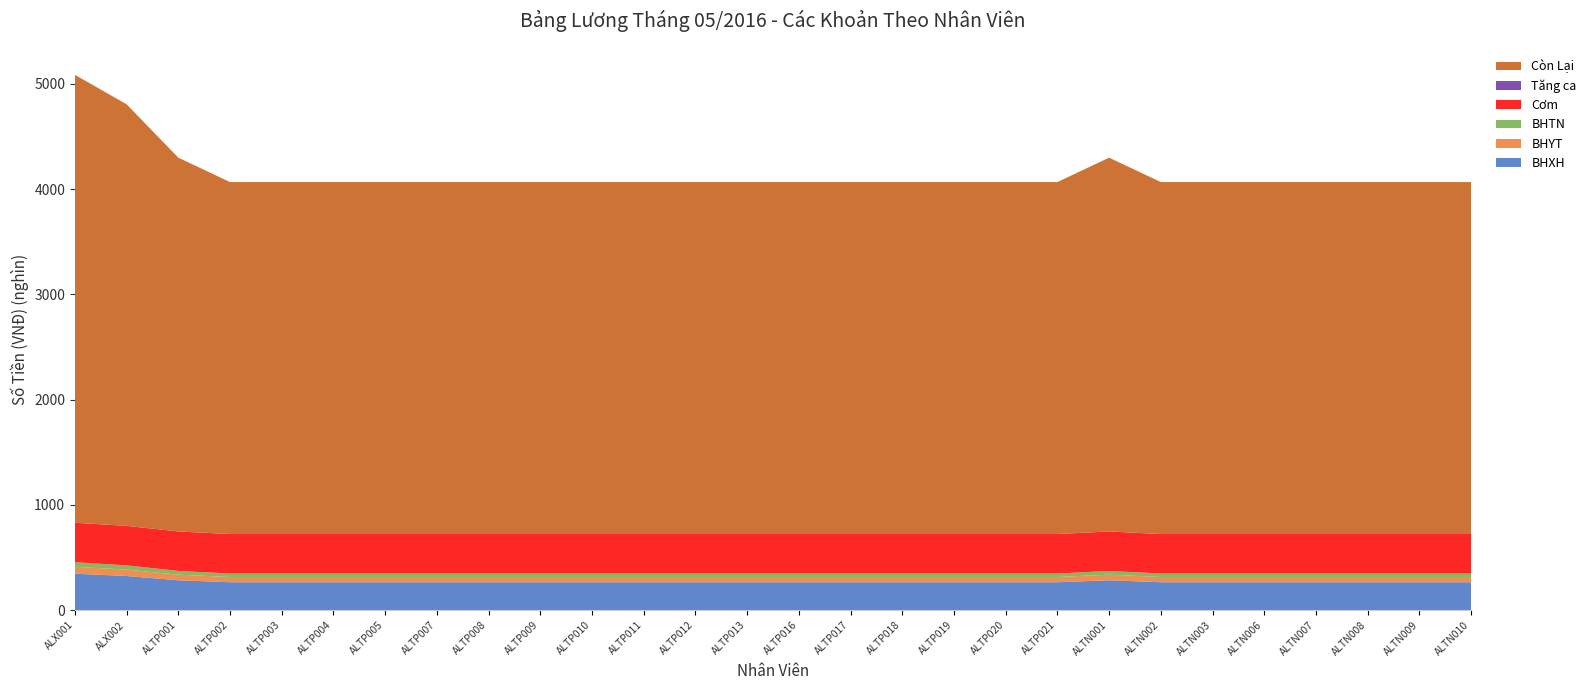

Reading right to left, list all the values displayed in this chart.

BHXH: ALTN010=265360	ALTN009=265360	ALTN008=265360	ALTN007=265360	ALTN006=265360	ALTN003=265360	ALTN002=265360	ALTN001=283920	ALTP021=265360	ALTP020=265360	ALTP019=265360	ALTP018=265360	ALTP017=265360	ALTP016=265360	ALTP013=265360	ALTP012=265360	ALTP011=265360	ALTP010=265360	ALTP009=265360	ALTP008=265360	ALTP007=265360	ALTP005=265360	ALTP004=265360	ALTP003=265360	ALTP002=265360	ALTP001=283920	ALX002=324480	ALX001=346880
BHYT: ALTN010=49755	ALTN009=49755	ALTN008=49755	ALTN007=49755	ALTN006=49755	ALTN003=49755	ALTN002=49755	ALTN001=53235	ALTP021=49755	ALTP020=49755	ALTP019=49755	ALTP018=49755	ALTP017=49755	ALTP016=49755	ALTP013=49755	ALTP012=49755	ALTP011=49755	ALTP010=49755	ALTP009=49755	ALTP008=49755	ALTP007=49755	ALTP005=49755	ALTP004=49755	ALTP003=49755	ALTP002=49755	ALTP001=53235	ALX002=60840	ALX001=65040
BHTN: ALTN010=33170	ALTN009=33170	ALTN008=33170	ALTN007=33170	ALTN006=33170	ALTN003=33170	ALTN002=33170	ALTN001=35490	ALTP021=33170	ALTP020=33170	ALTP019=33170	ALTP018=33170	ALTP017=33170	ALTP016=33170	ALTP013=33170	ALTP012=33170	ALTP011=33170	ALTP010=33170	ALTP009=33170	ALTP008=33170	ALTP007=33170	ALTP005=33170	ALTP004=33170	ALTP003=33170	ALTP002=33170	ALTP001=35490	ALX002=40560	ALX001=43360
Cơm: ALTN010=375000	ALTN009=375000	ALTN008=375000	ALTN007=375000	ALTN006=375000	ALTN003=375000	ALTN002=375000	ALTN001=375000	ALTP021=375000	ALTP020=375000	ALTP019=375000	ALTP018=375000	ALTP017=375000	ALTP016=375000	ALTP013=375000	ALTP012=375000	ALTP011=375000	ALTP010=375000	ALTP009=375000	ALTP008=375000	ALTP007=375000	ALTP005=375000	ALTP004=375000	ALTP003=375000	ALTP002=375000	ALTP001=375000	ALX002=375000	ALX001=375000
Tăng ca: ALTN010=0	ALTN009=0	ALTN008=0	ALTN007=0	ALTN006=0	ALTN003=0	ALTN002=0	ALTN001=0	ALTP021=0	ALTP020=0	ALTP019=0	ALTP018=0	ALTP017=0	ALTP016=0	ALTP013=0	ALTP012=0	ALTP011=0	ALTP010=0	ALTP009=0	ALTP008=0	ALTP007=0	ALTP005=0	ALTP004=0	ALTP003=0	ALTP002=0	ALTP001=0	ALX002=0	ALX001=0
Còn Lại: ALTN010=3343715	ALTN009=3343715	ALTN008=3343715	ALTN007=3343715	ALTN006=3343715	ALTN003=3343715	ALTN002=3343715	ALTN001=3551355	ALTP021=3343715	ALTP020=3343715	ALTP019=3343715	ALTP018=3343715	ALTP017=3343715	ALTP016=3343715	ALTP013=3343715	ALTP012=3343715	ALTP011=3343715	ALTP010=3343715	ALTP009=3343715	ALTP008=3343715	ALTP007=3343715	ALTP005=3343715	ALTP004=3343715	ALTP003=3343715	ALTP002=3343715	ALTP001=3551355	ALX002=4005120	ALX001=4255720